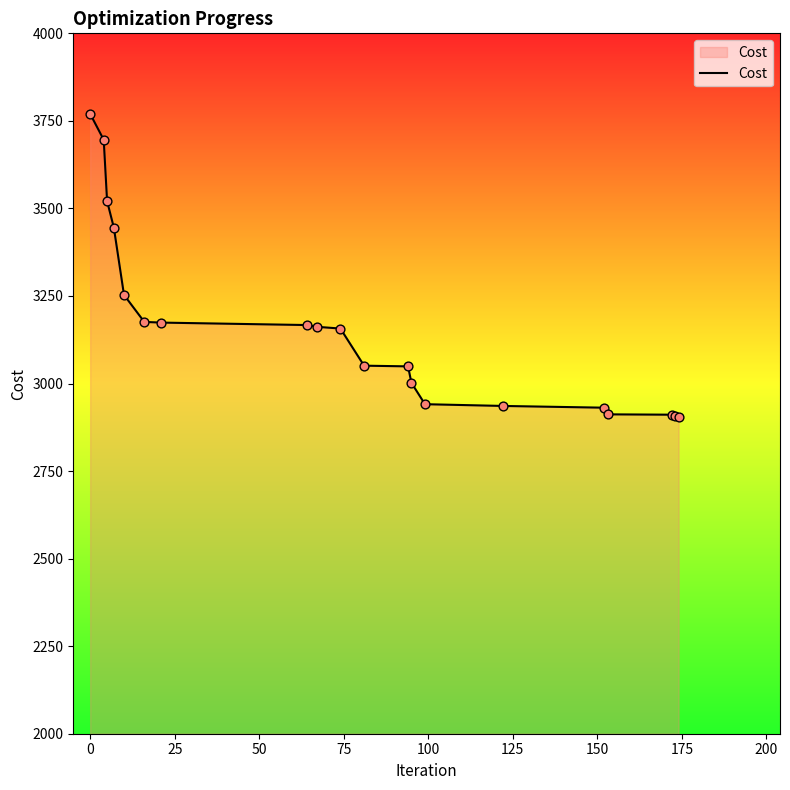

What is the difference between the maximum and minimum values?

867